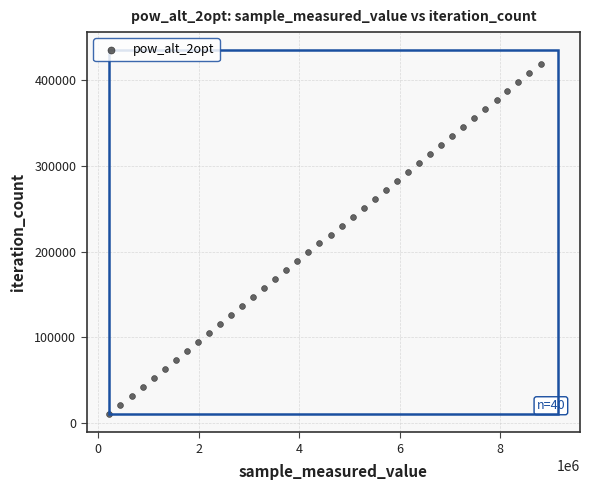

What is the range of Y values (max minus min)?

408525